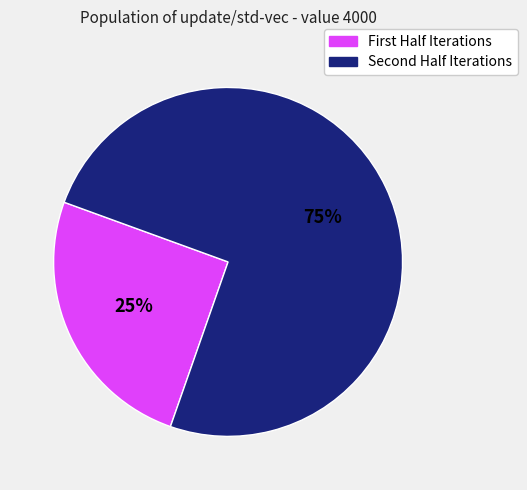

Is there any slice that represents more than half of the pie?

Yes